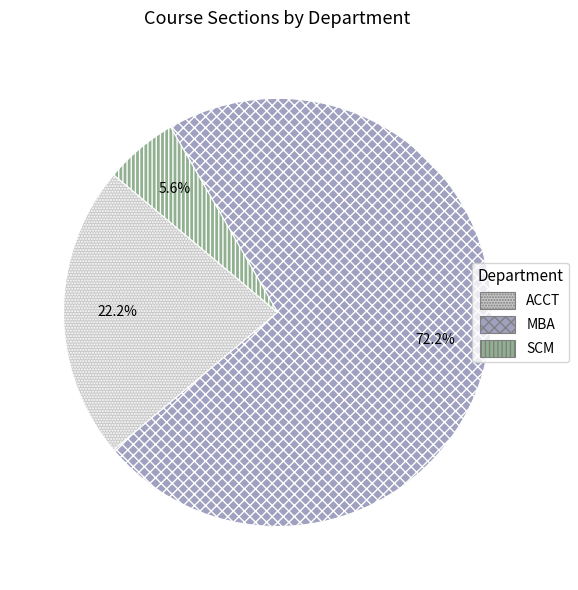

Combined, do SCM and ACCT account for over 50%?

No